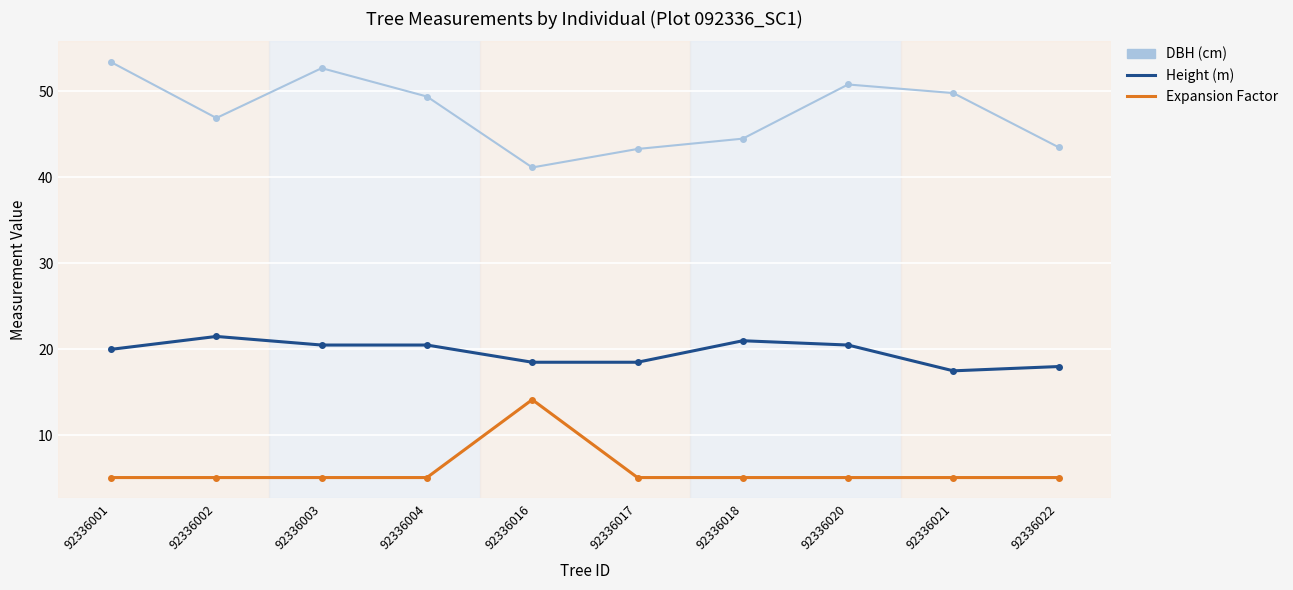

What is the spread (max minus min) of values at 92336022?

38.4